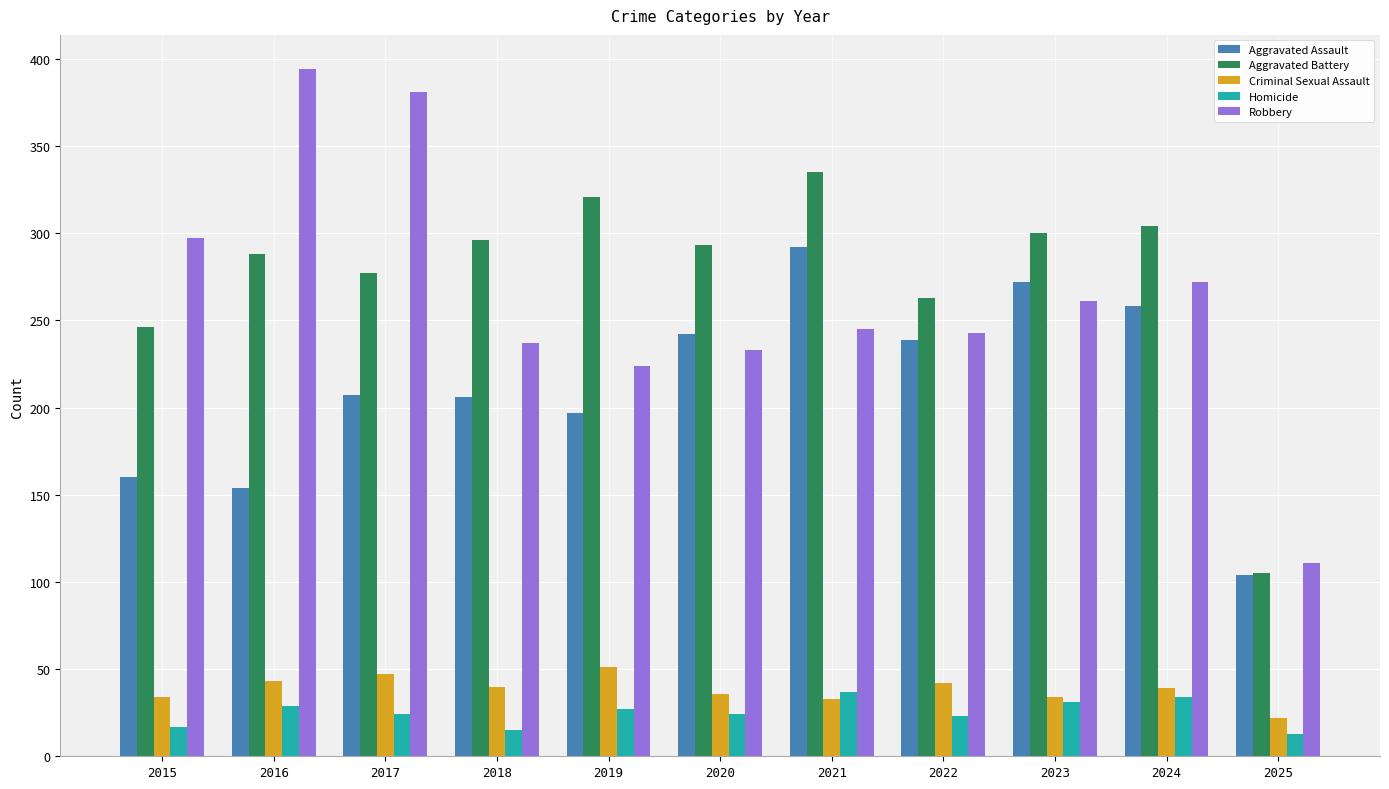

Rank the series by their maximum value, from highest to lowest.

Robbery, Aggravated Battery, Aggravated Assault, Criminal Sexual Assault, Homicide